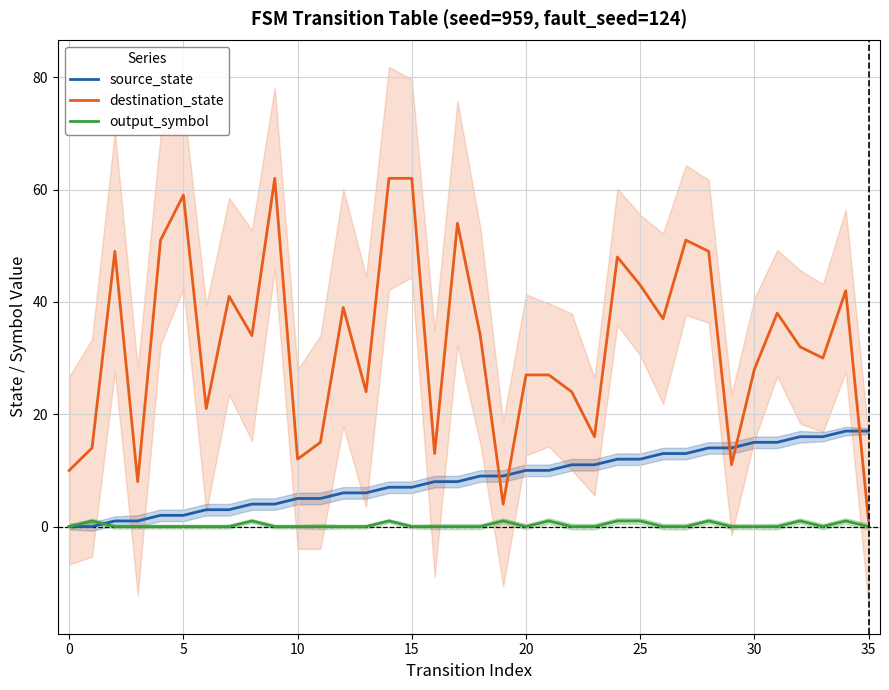

Which series has the largest total across all categories?

destination_state